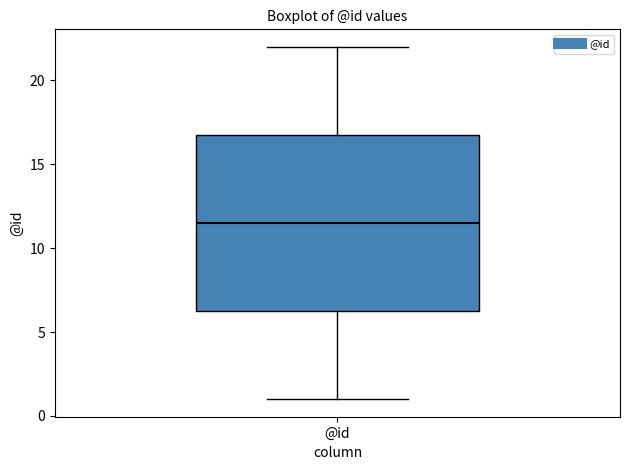

Read this box plot against the y-axis: the position of the median line, the range covered by the box, and the ends of both whiskers. The values are not printed on the chart, so give them approximately, as read against the axis.

median 11.5, box 6.5 to 17.0, whiskers 1.0 to 22.0